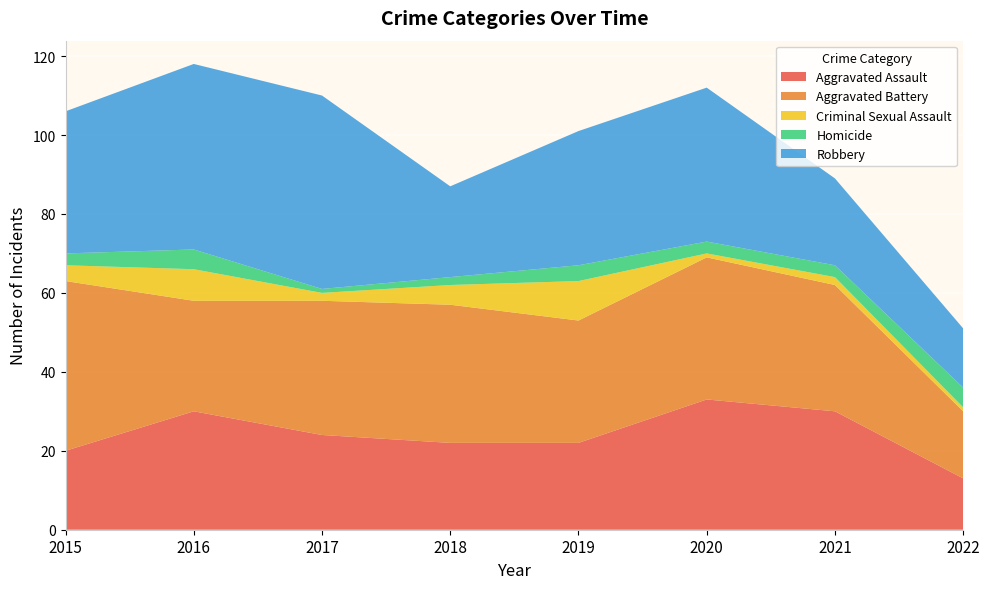

Reading left to right, what are all the values shown in this chart?

Aggravated Assault: 2015=20	2016=30	2017=24	2018=22	2019=22	2020=33	2021=30	2022=13
Aggravated Battery: 2015=43	2016=28	2017=34	2018=35	2019=31	2020=36	2021=32	2022=17
Criminal Sexual Assault: 2015=4	2016=8	2017=2	2018=5	2019=10	2020=1	2021=2	2022=1
Homicide: 2015=3	2016=5	2017=1	2018=2	2019=4	2020=3	2021=3	2022=5
Robbery: 2015=36	2016=47	2017=49	2018=23	2019=34	2020=39	2021=22	2022=15